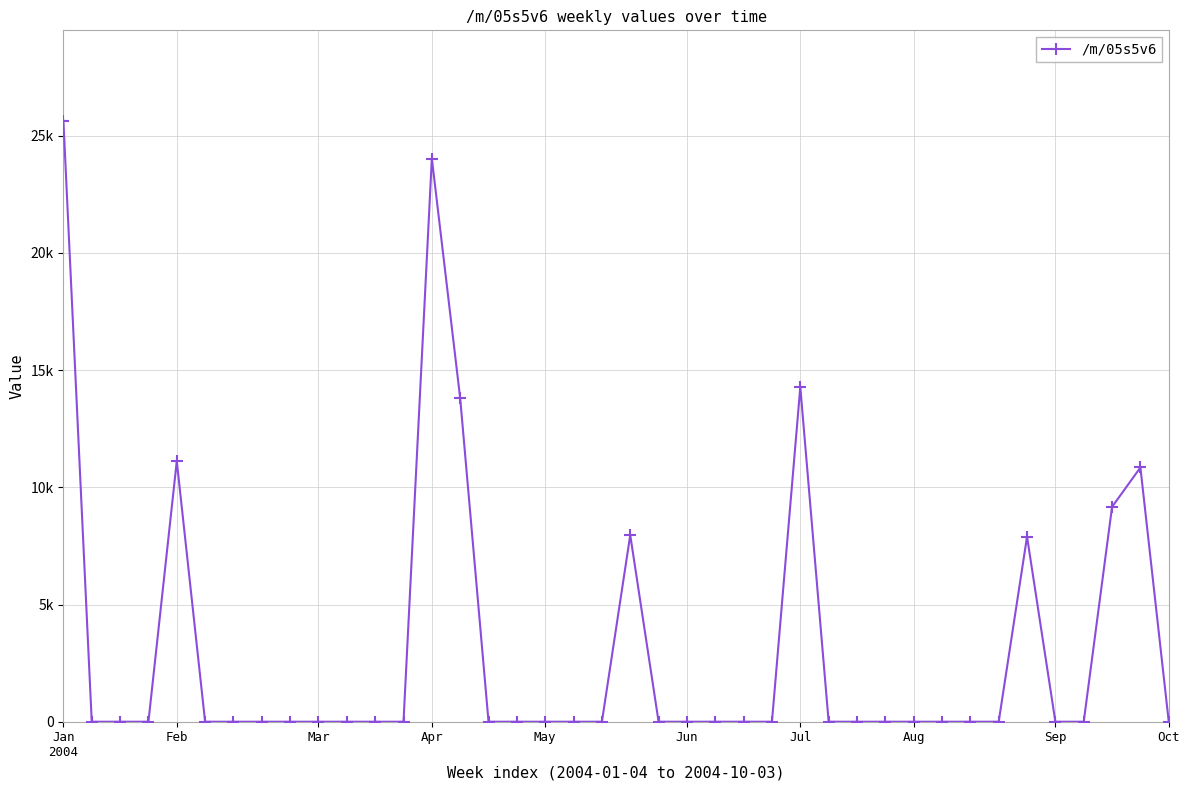

How many lines are shown in the chart?

1